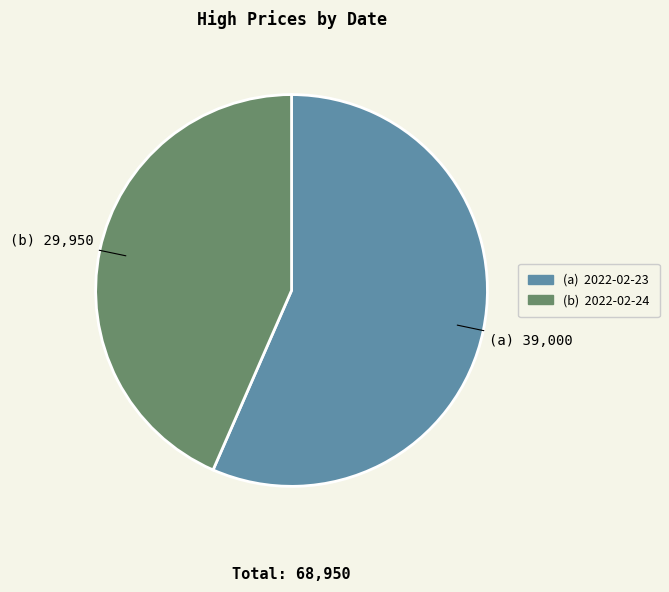

Does any single category account for the majority?

Yes